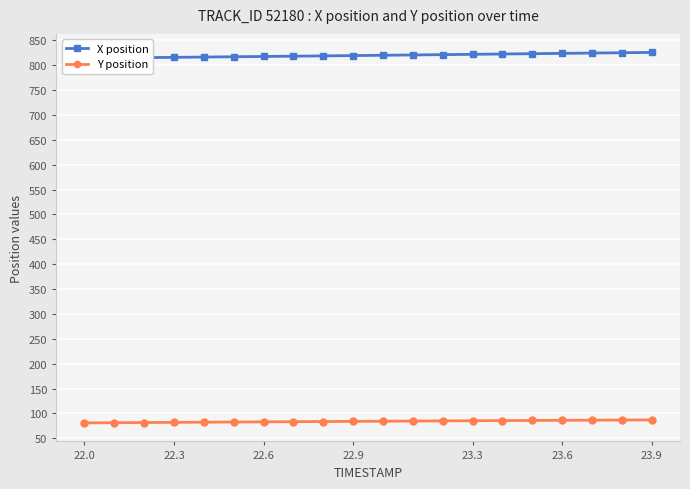

What are all the series names shown in the legend?

X position, Y position